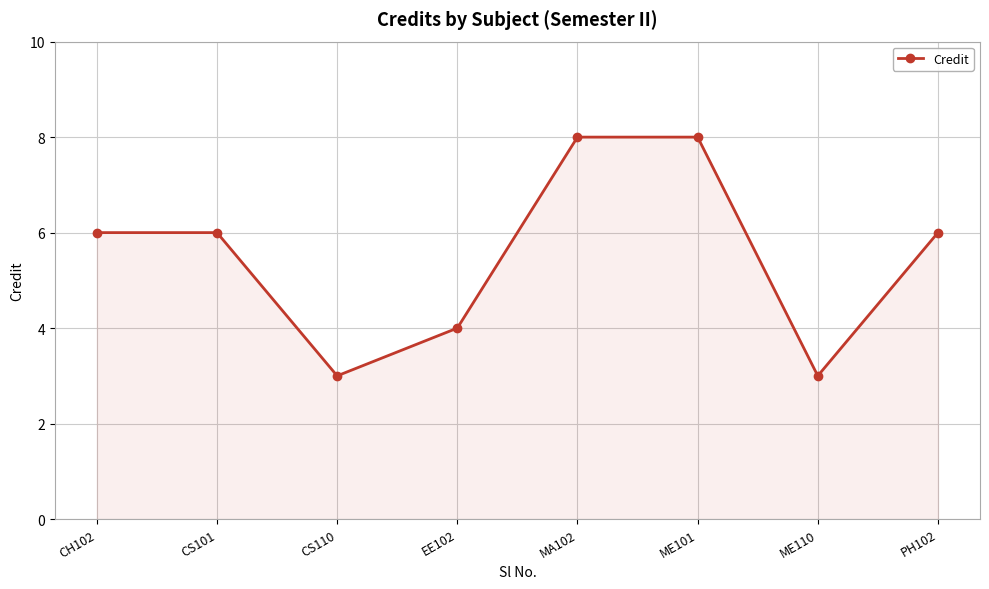

Is it true that the value at PH102 is 6?

True